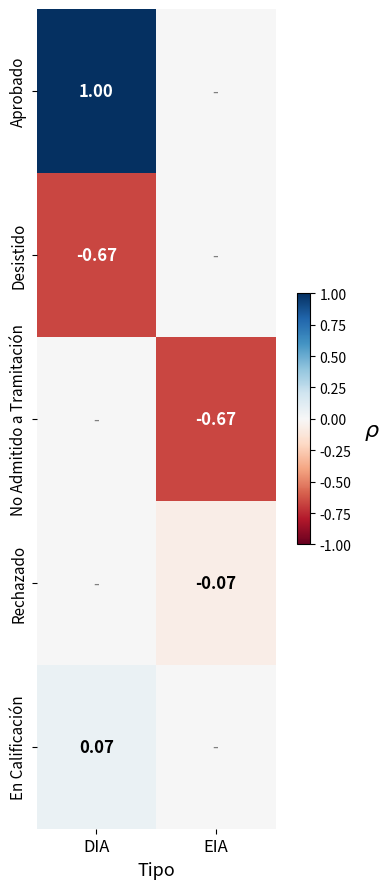

How many data points does each series have?

2